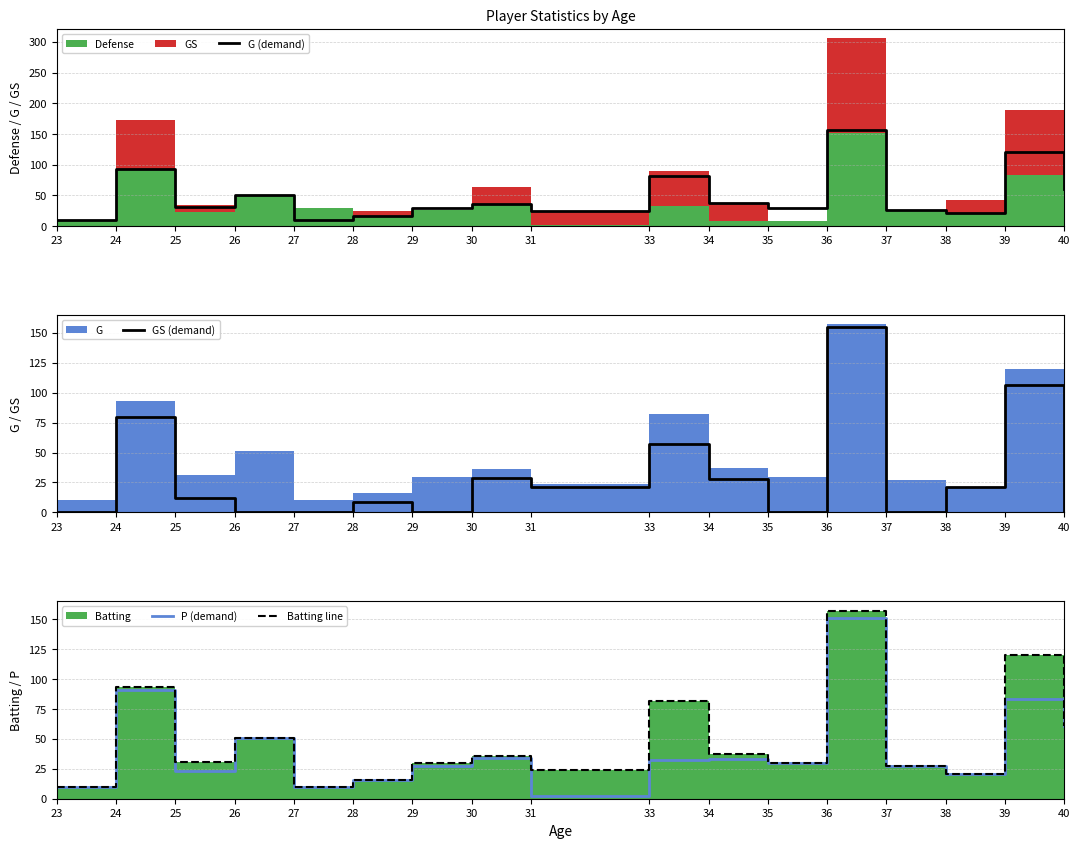

Does the chart display data point markers on the line(s)?

No